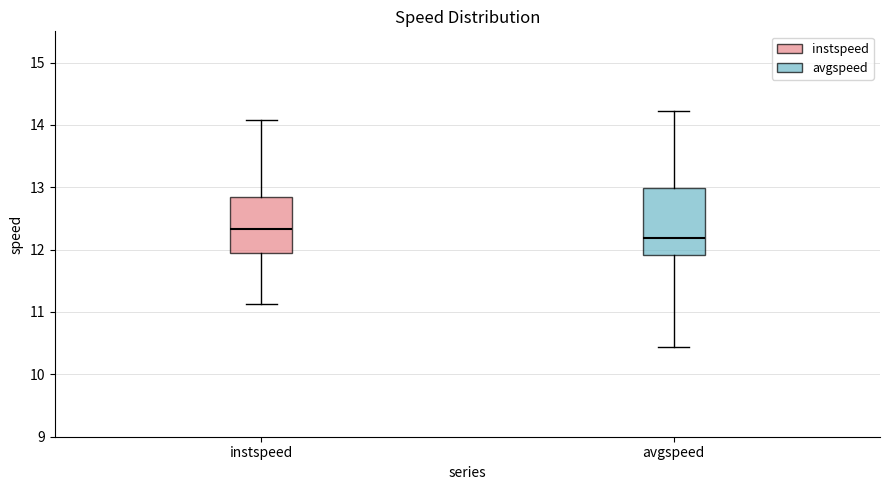

Reading left to right, transcribe this box plot: for each box, give where its median line is, the range the box spans, and where its two whiskers end, as read against the y-axis. The values are not printed on the chart, so give them approximately, as read against the axis.

instspeed: median 12.3, box 12.0 to 12.9, whiskers 11.1 to 14.1
avgspeed: median 12.2, box 11.9 to 13.0, whiskers 10.4 to 14.2